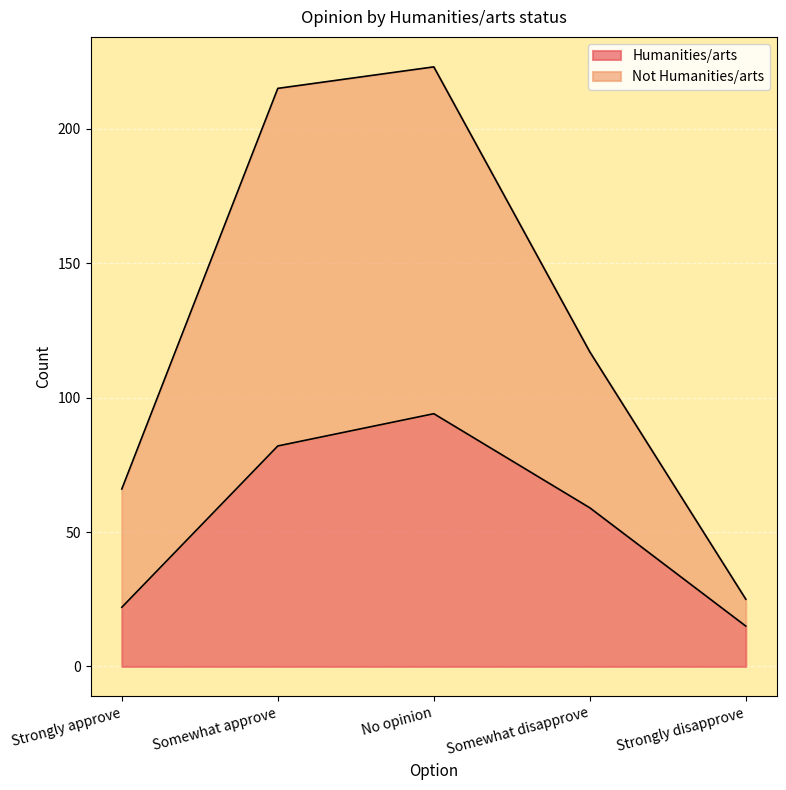

What is the sum of the Humanities/arts values at Strongly disapprove and Strongly approve?

37